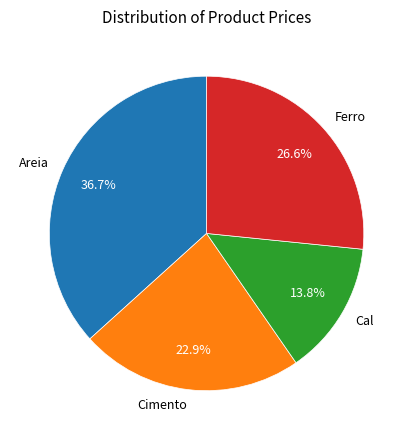

The Cal slice represents 14% of the pie. True or false?

True